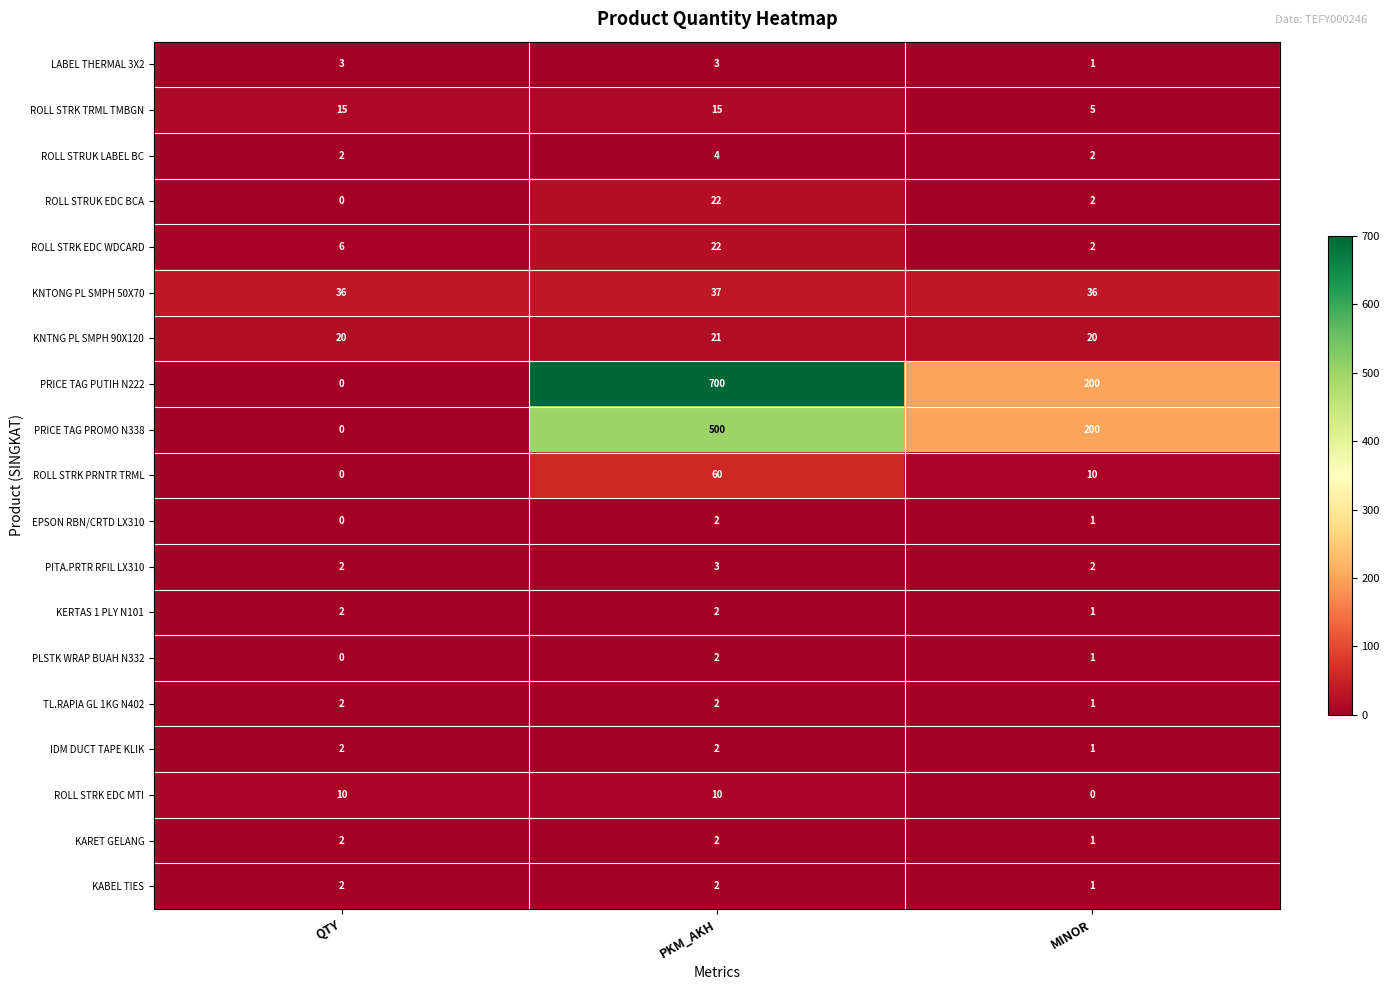

What is the maximum value for LABEL THERMAL 3X2?

3